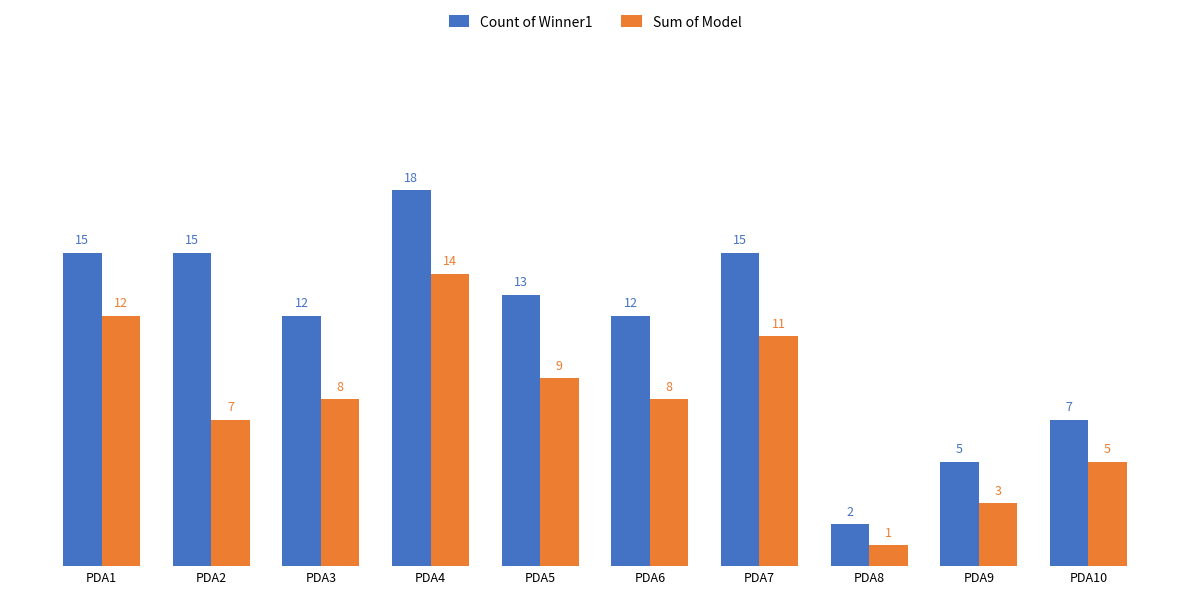

Reading left to right, transcribe all the data shown in this chart.

Count of Winner1: PDA1=15	PDA2=15	PDA3=12	PDA4=18	PDA5=13	PDA6=12	PDA7=15	PDA8=2	PDA9=5	PDA10=7
Sum of Model: PDA1=12	PDA2=7	PDA3=8	PDA4=14	PDA5=9	PDA6=8	PDA7=11	PDA8=1	PDA9=3	PDA10=5